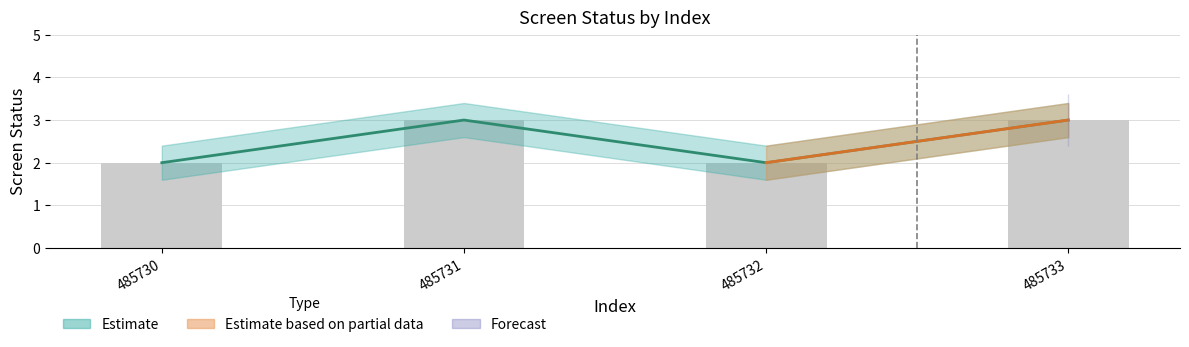

Reading right to left, extract all data points from this chart.

screen_status: 3	2	3	2
screen_status_upper: 3	2	3	2